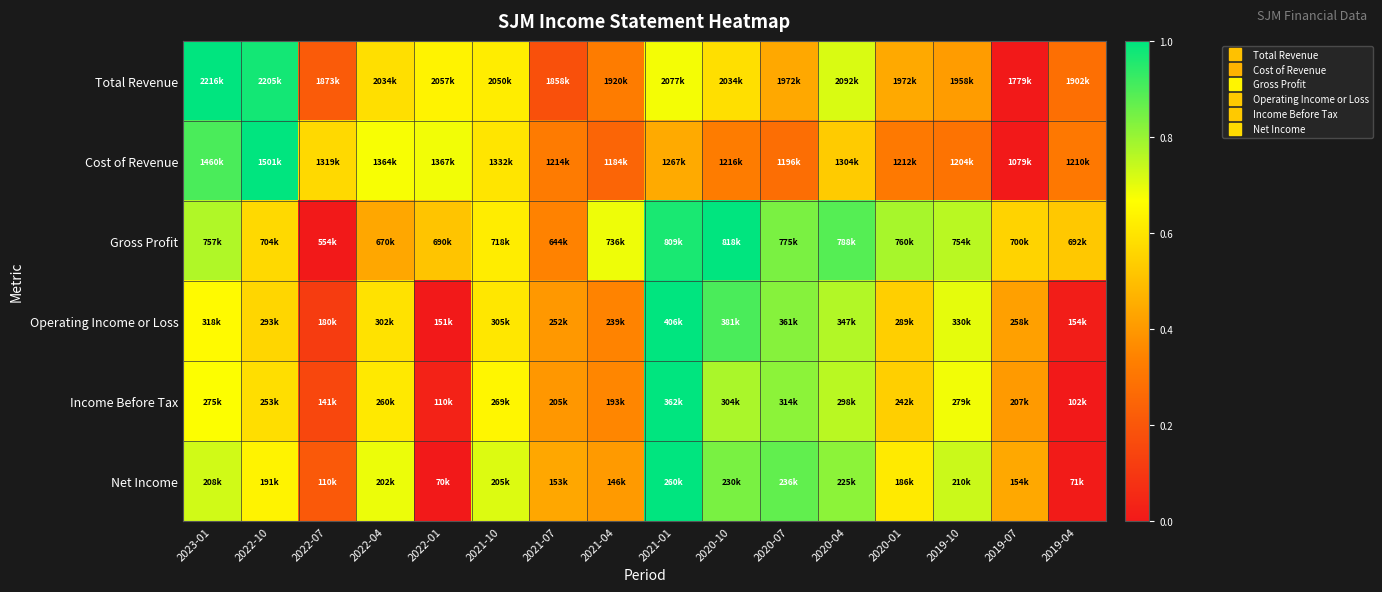

At which category does the chart reach its minimum across all series?

2019-07